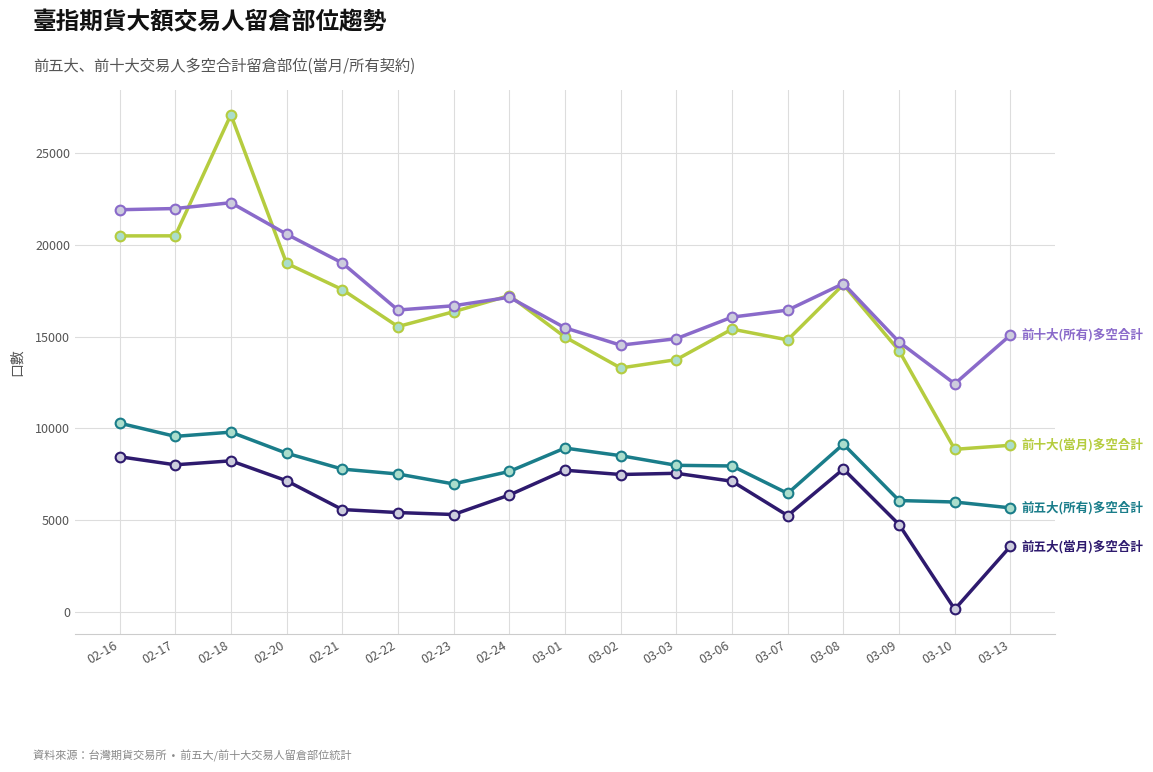

What is the maximum value shown in the chart?

27087